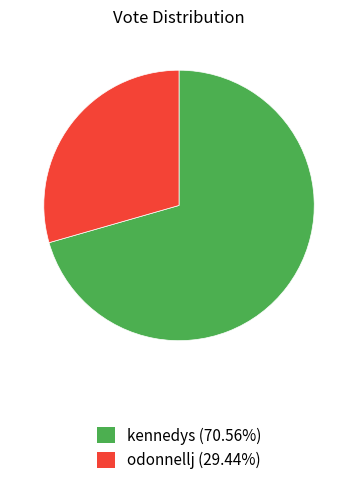

Is there any slice that represents more than half of the pie?

Yes